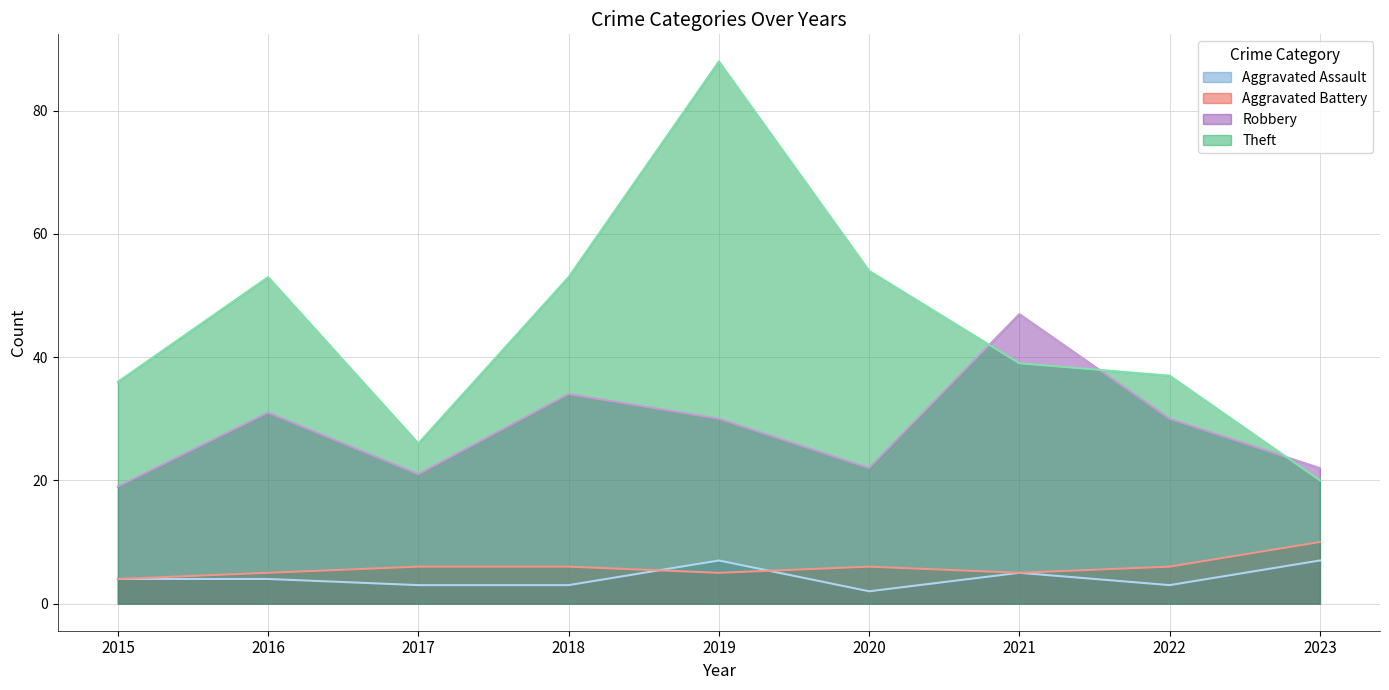

Where does the Aggravated Assault series first go above 4?

2019